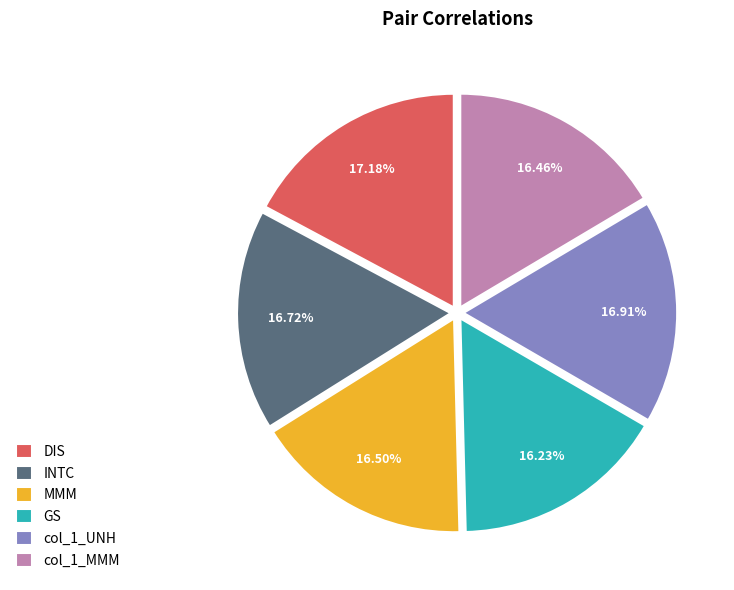

Do DIS and GS together represent more than half of the pie?

No